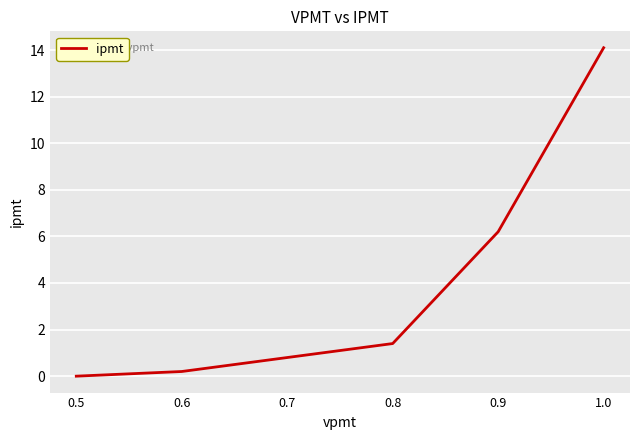

Does the chart display data point markers on the line(s)?

No